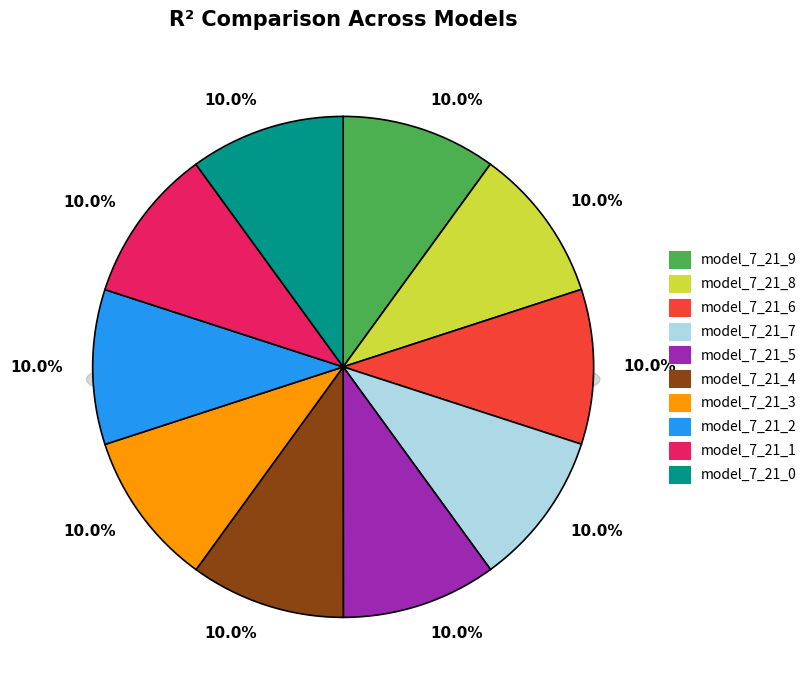

The model_7_21_5 slice represents 10% of the pie. True or false?

True